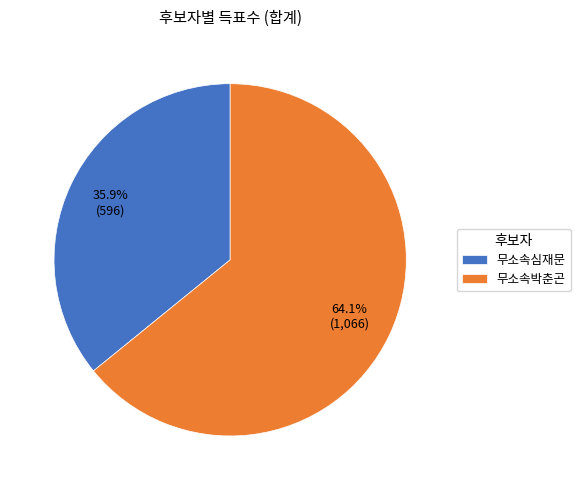

Between 무소속박춘곤 and 무소속심재문, which is larger?

무소속박춘곤